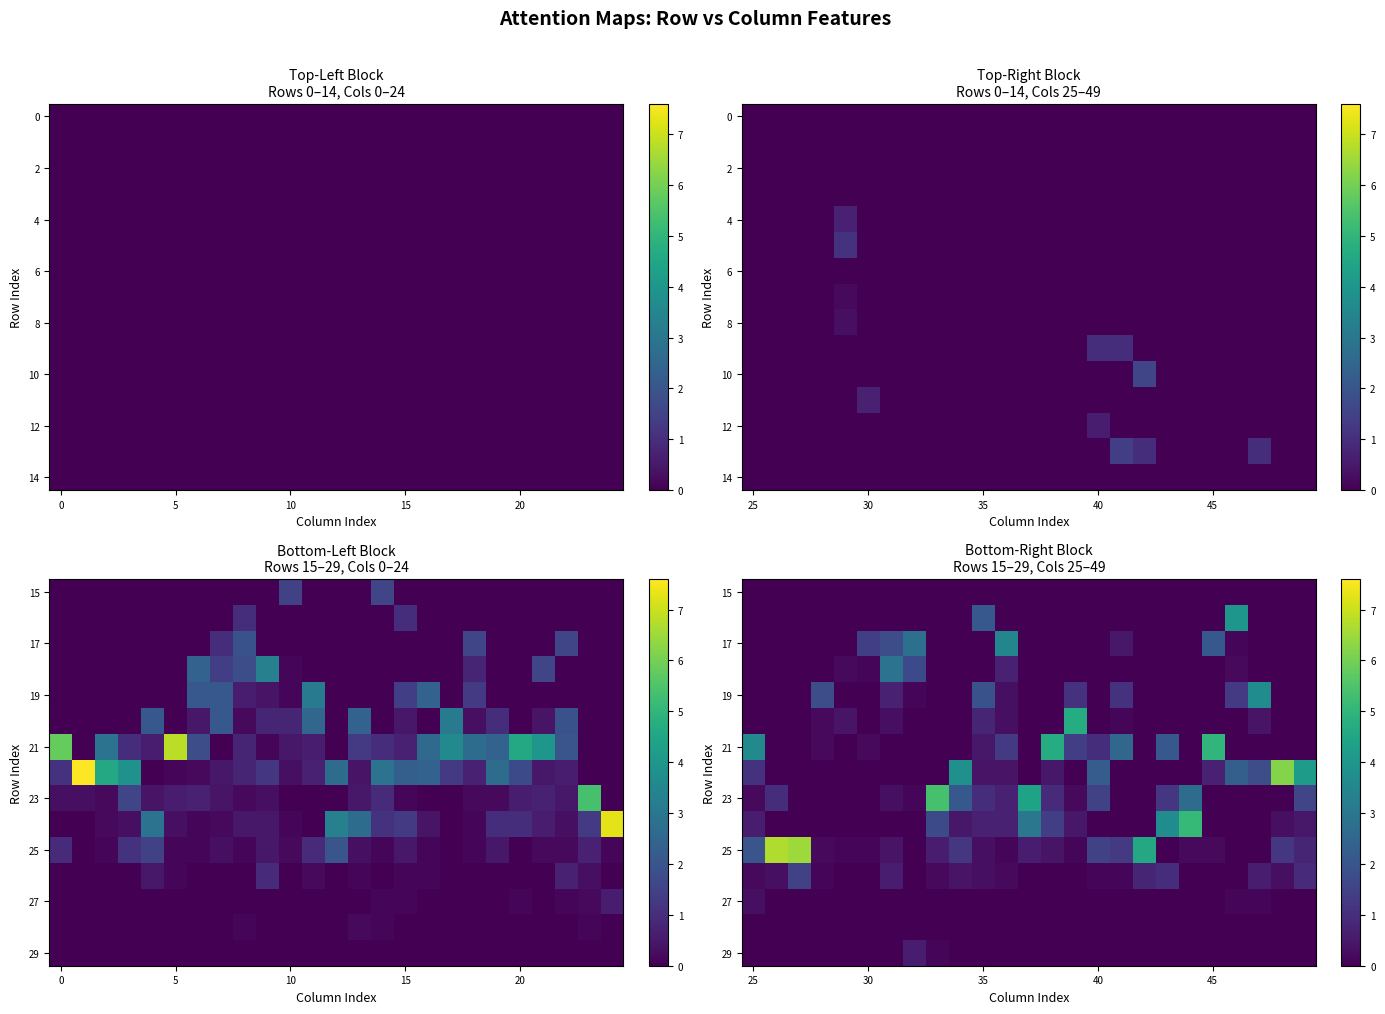

What is the difference between the highest and lowest values at 20?

0.4